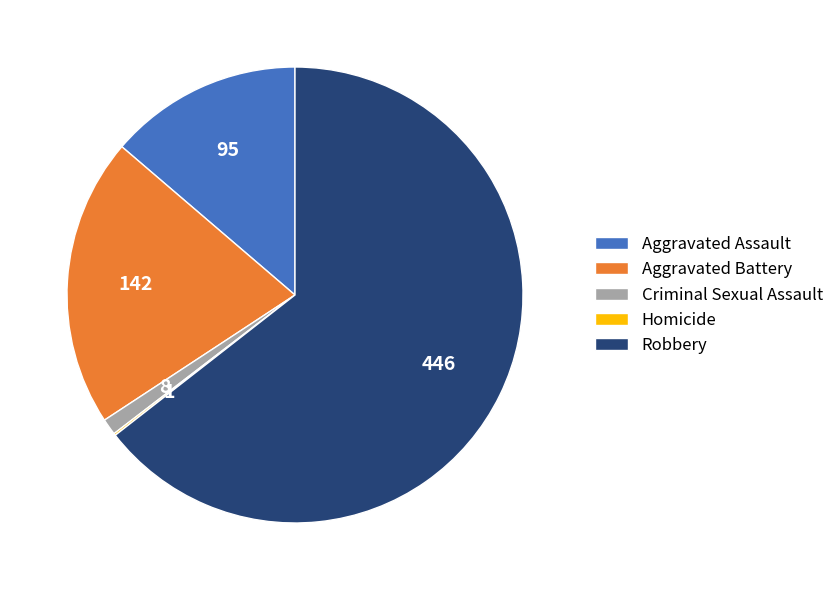

Does Aggravated Battery account for over 50% of the chart?

No